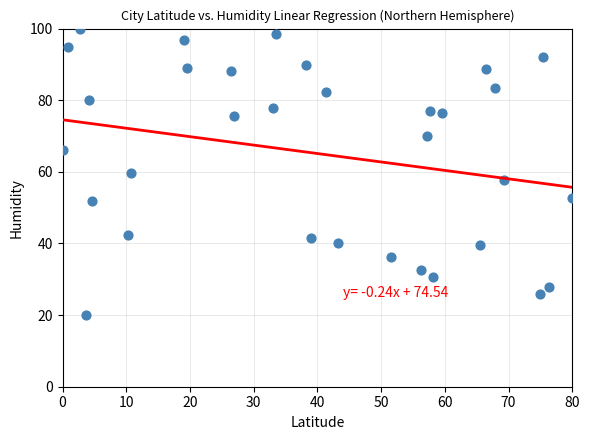

What is the range of Y values (max minus min)?

80.0